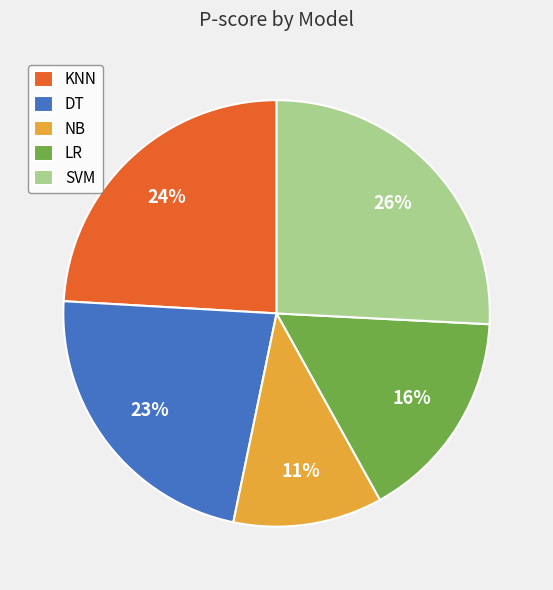

How many segments does this pie chart have?

5